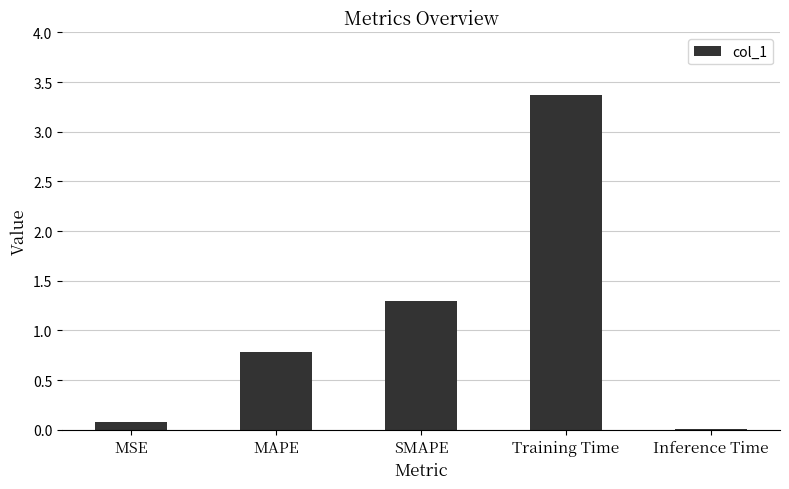

What is the label of the 4th bar from the left?

Training Time